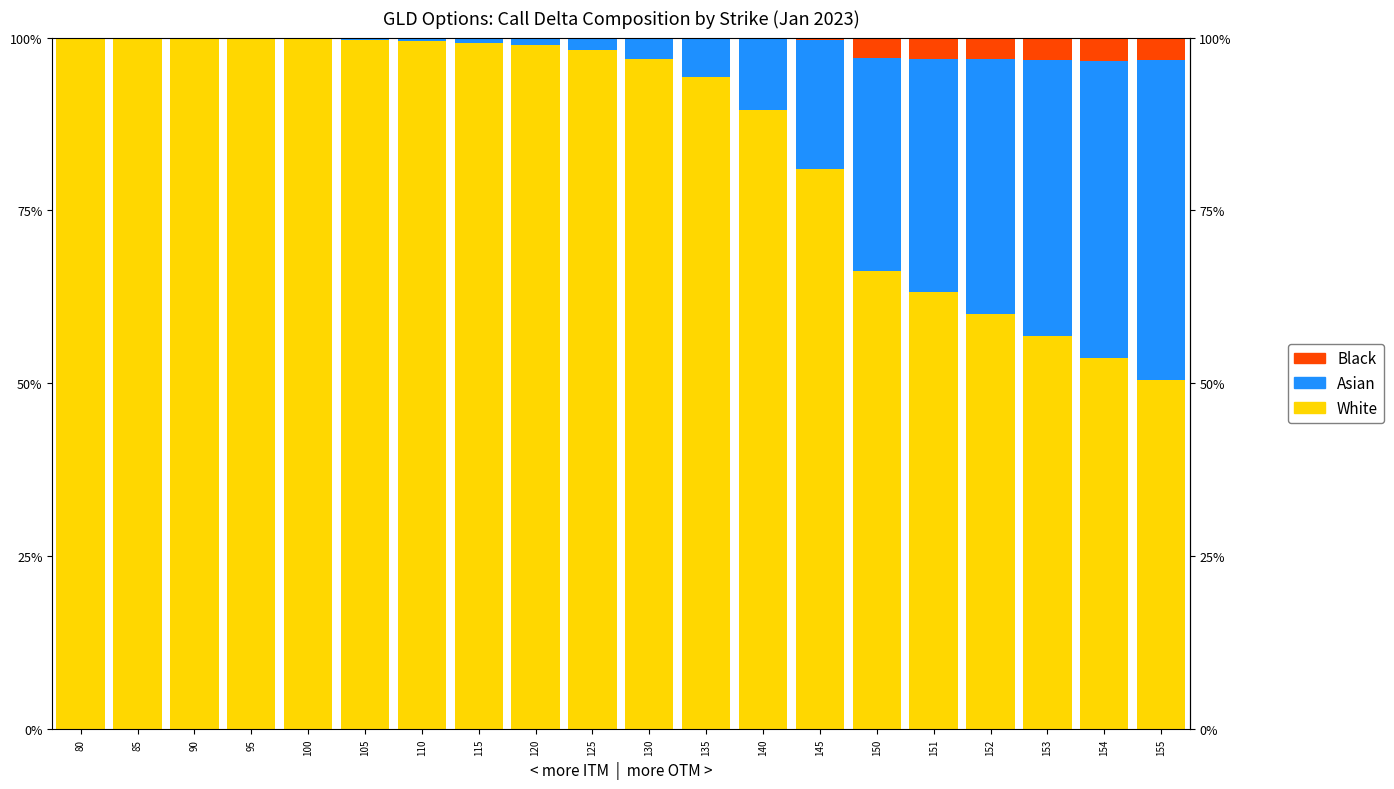

What is the difference between the second highest and minimum values in the White series?

0.5